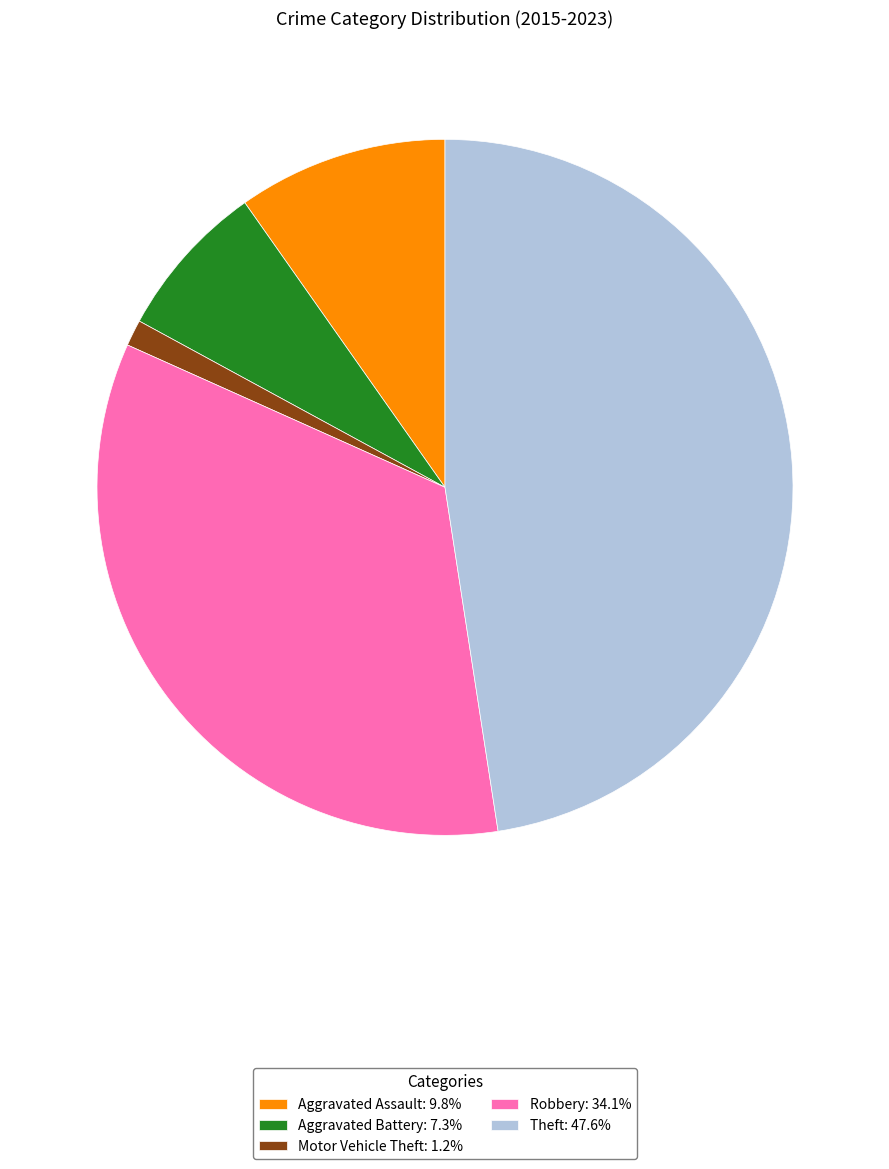

Is Aggravated Assault the majority of the pie?

No